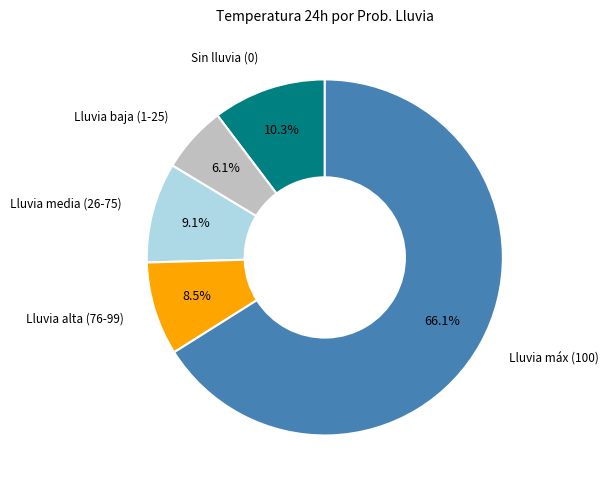

Is Sin lluvia (0) the majority of the pie?

No